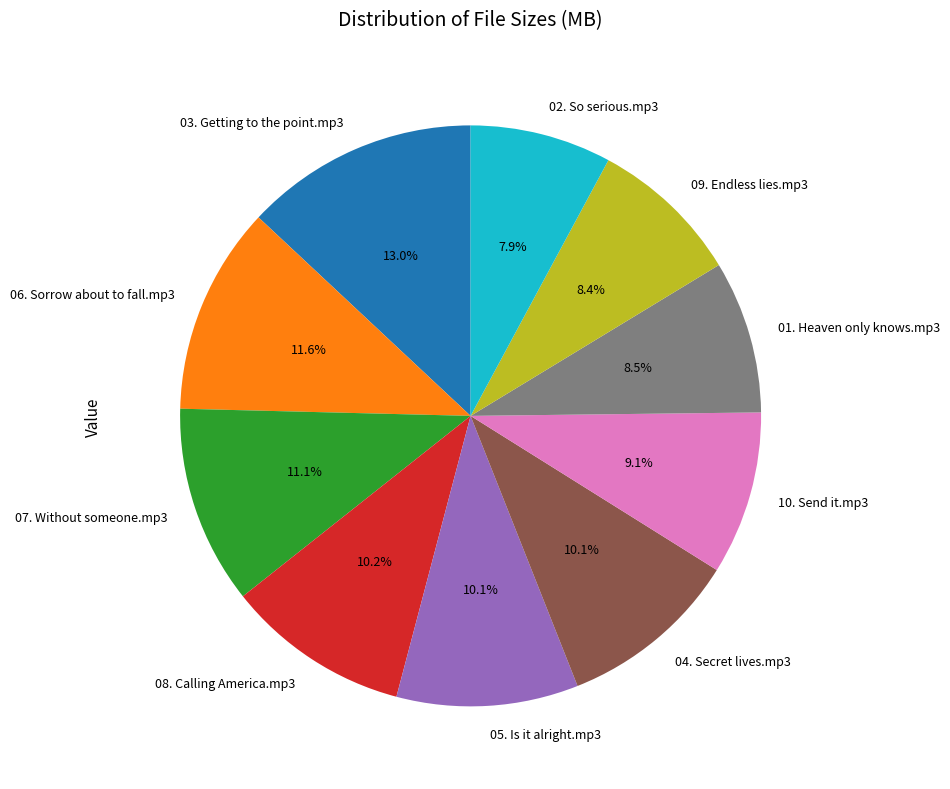

Does any single category account for the majority?

No